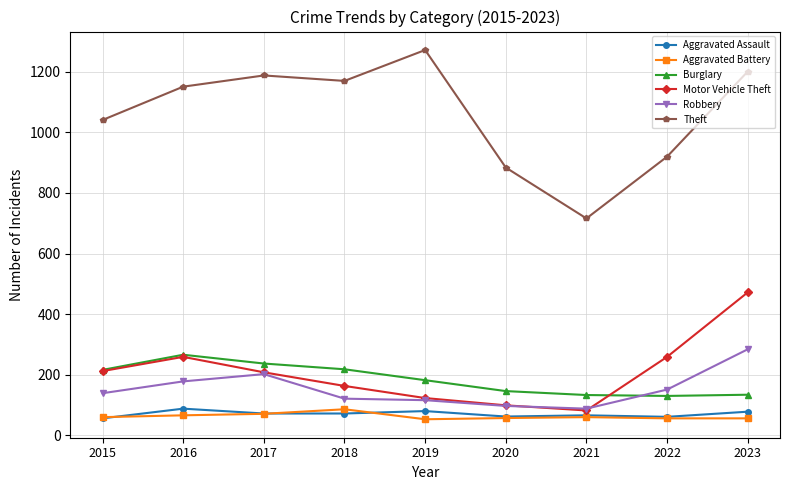

What is the difference between the highest and lowest values at 2022?

864